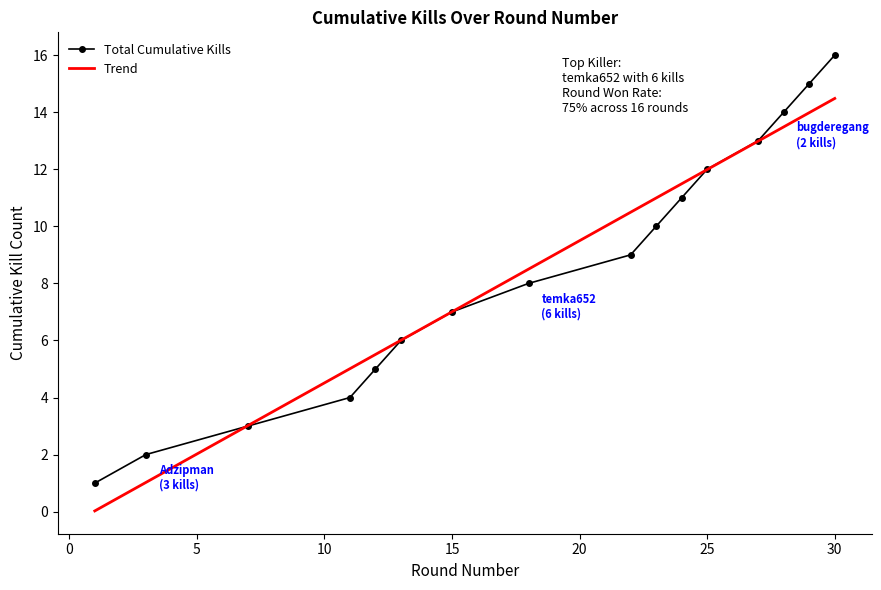

Which series has the largest range (max minus min)?

Total Cumulative Kills